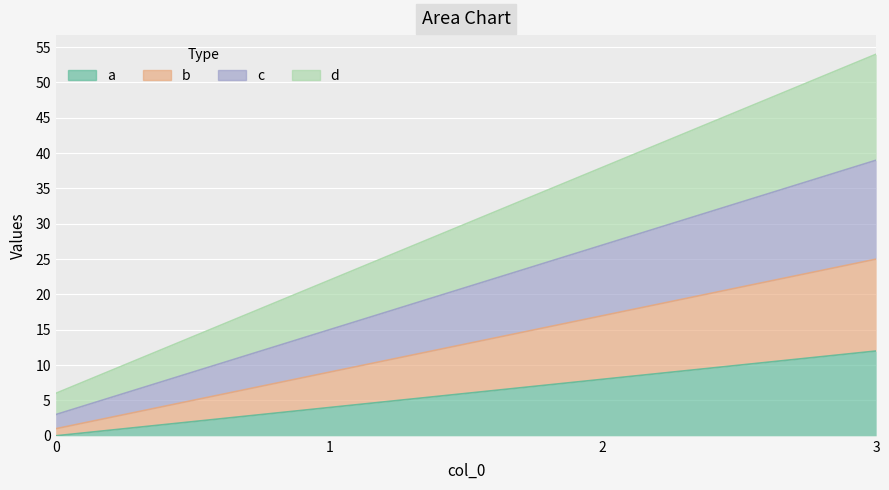

What value does the d series have at 0, to the nearest 10?

10